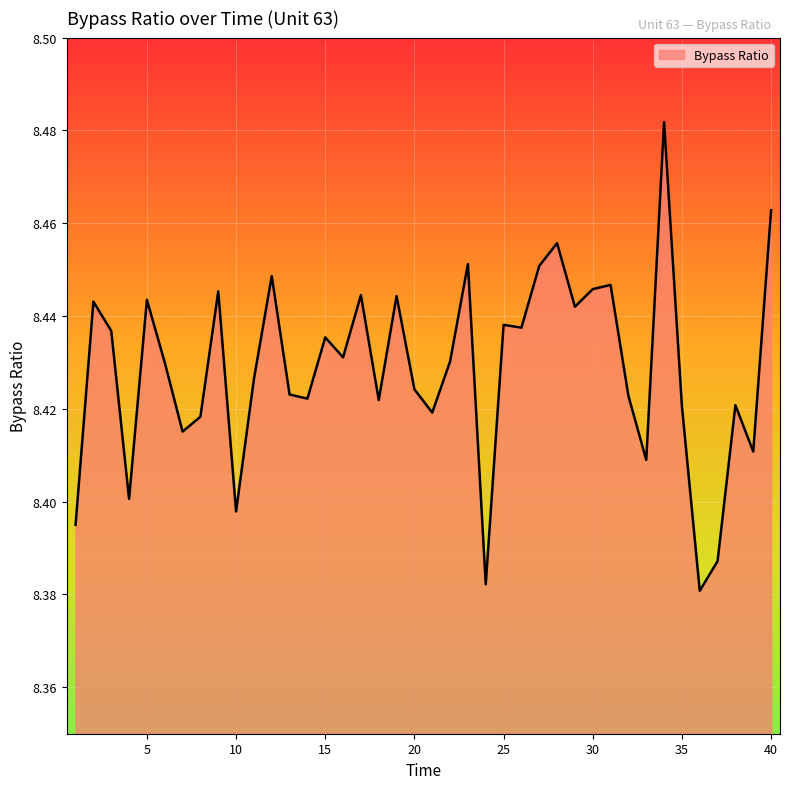

List the labels in order of value, smallest first.

36, 24, 37, 1, 10, 4, 33, 39, 7, 8, 21, 35, 38, 18, 14, 32, 13, 20, 11, 6, 22, 16, 15, 3, 26, 25, 29, 2, 5, 19, 17, 9, 30, 31, 12, 27, 23, 28, 40, 34